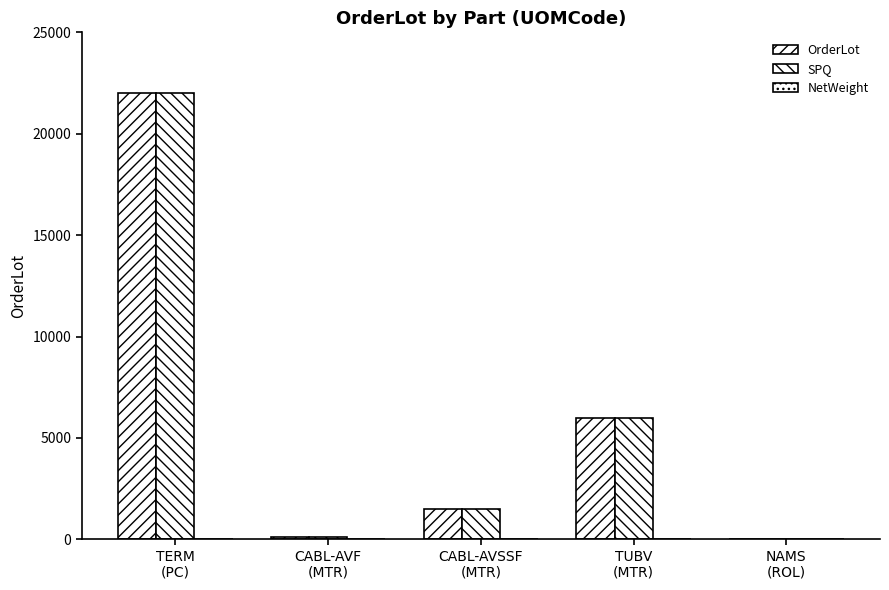

What is the difference between the maximum and second lowest values in the SPQ series?

21900